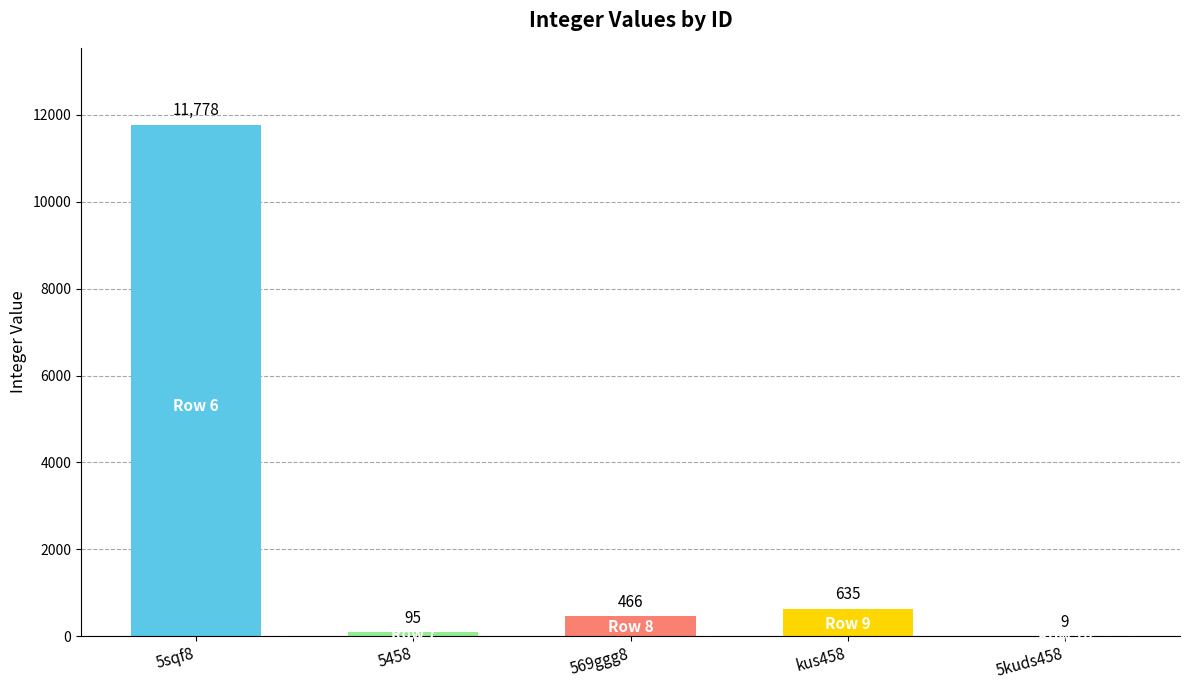

Where does the data first go above 466?

5sqf8